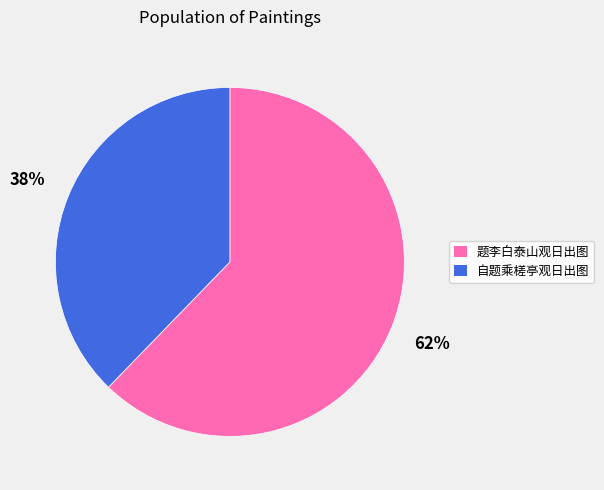

Combined, do 自题乘槎亭观日出图 and 题李白泰山观日出图 account for over 50%?

Yes